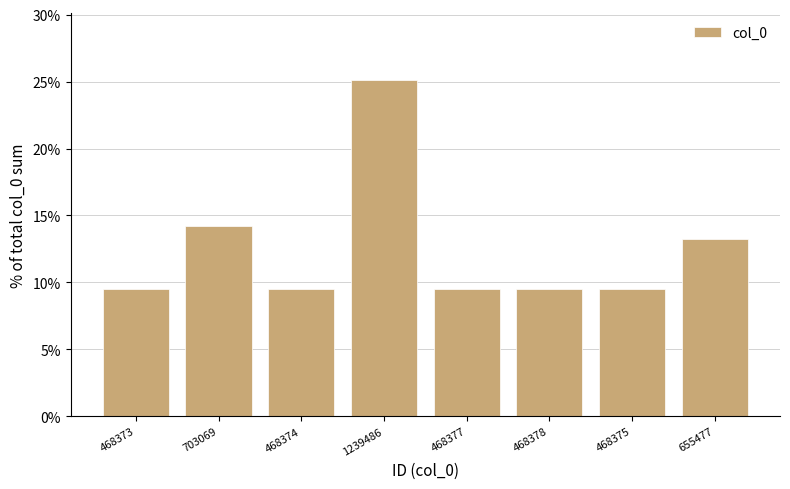

What is the maximum value shown in the chart?

25.1